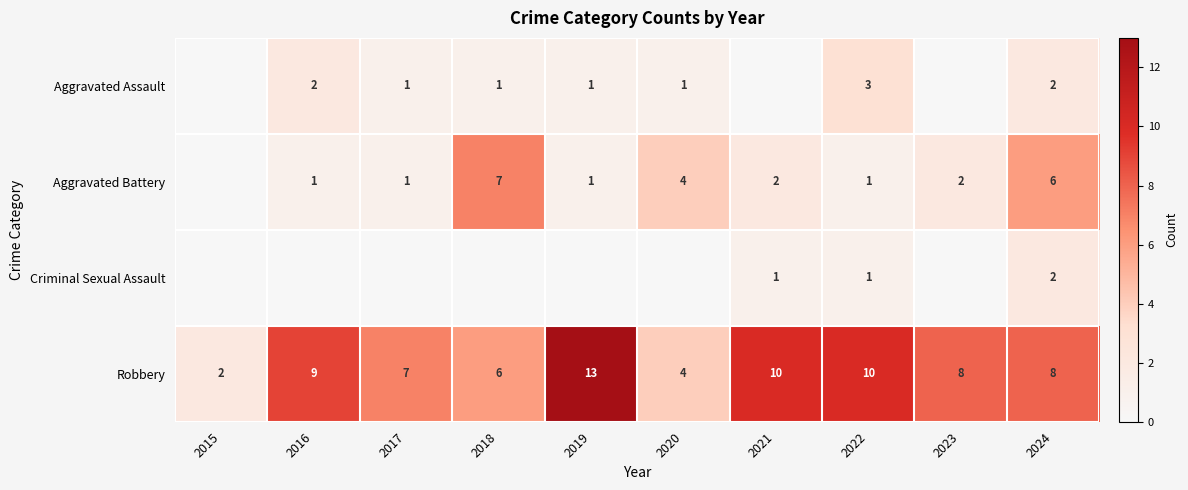

What is the total value across all series at 2022?

15